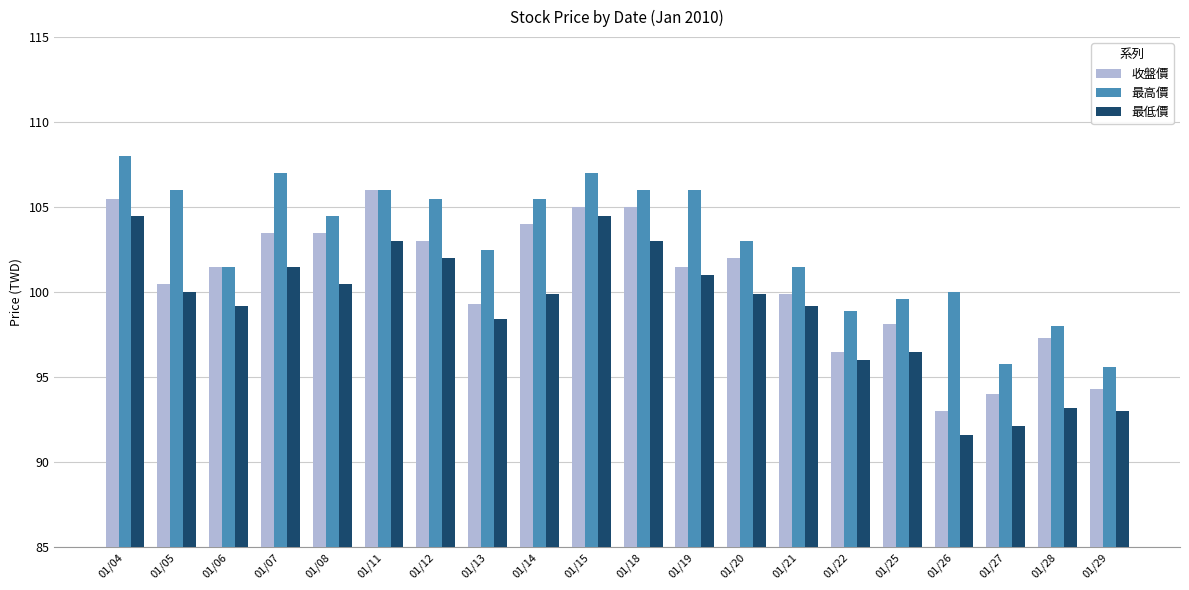

What is the sum of the 最高價 values at 01/06 and 01/11?

207.5